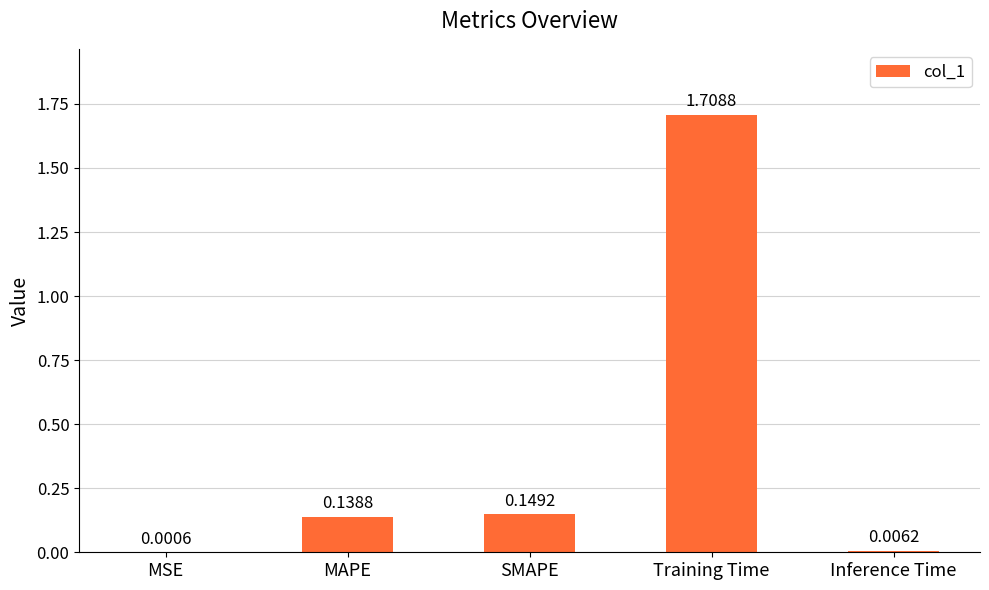

What is the change in value from MSE to Training Time?

+1.7